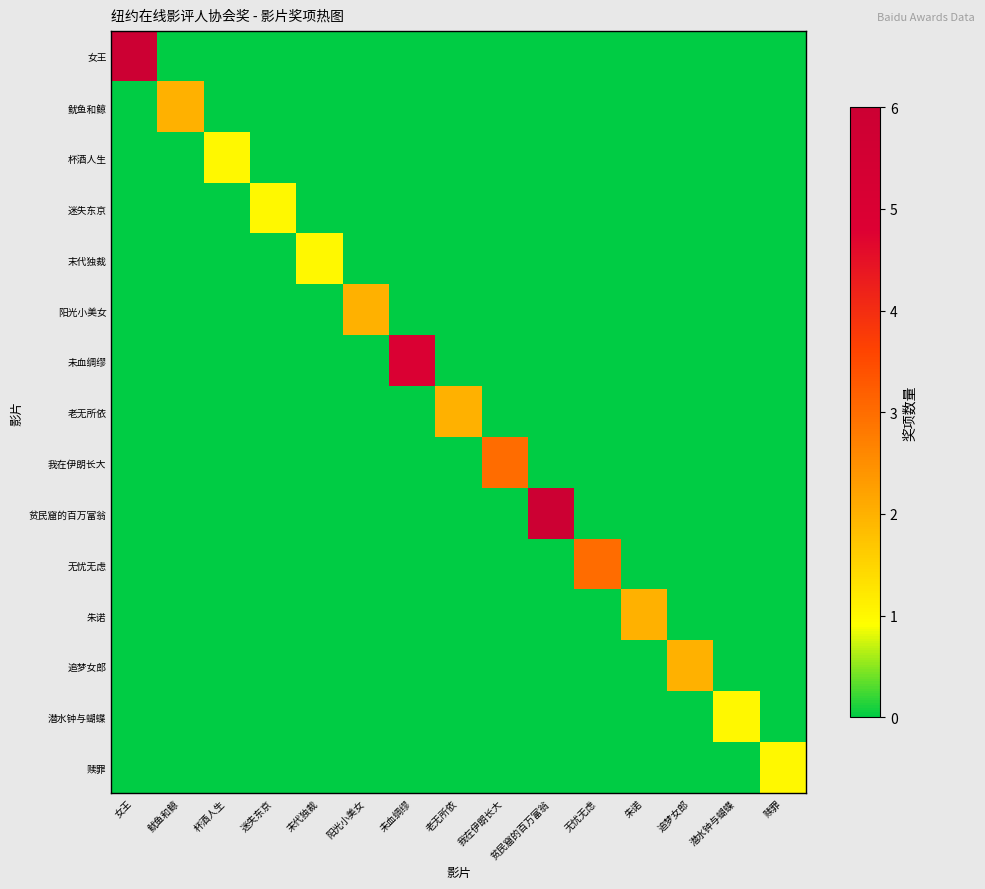

Which has a higher value, 未血绸缪 or 女王?

女王